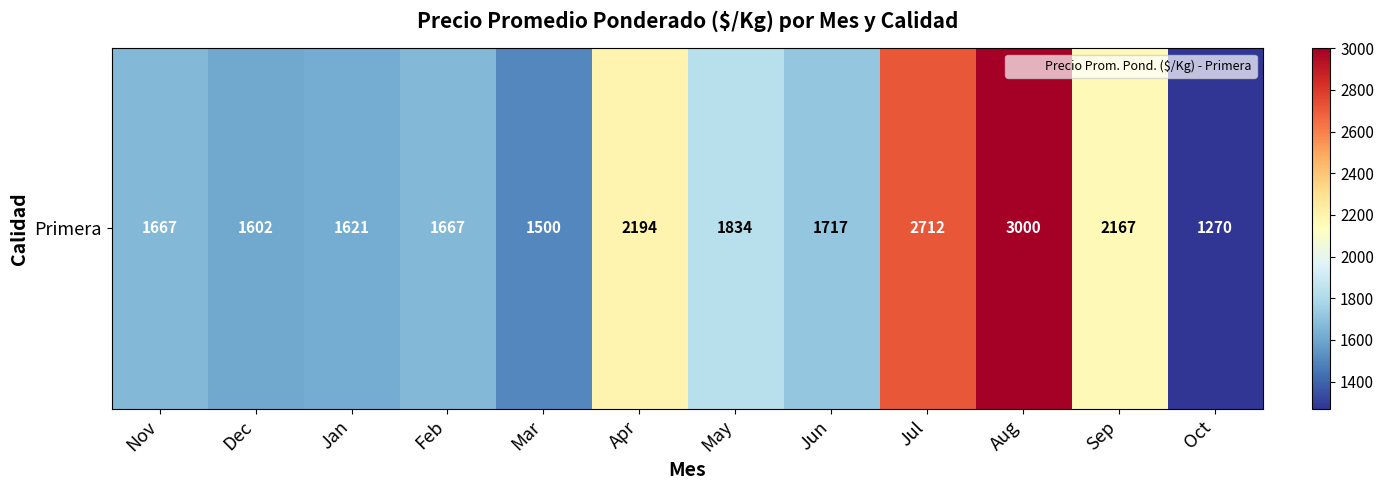

The value at Jan is 2624.1. True or false?

False